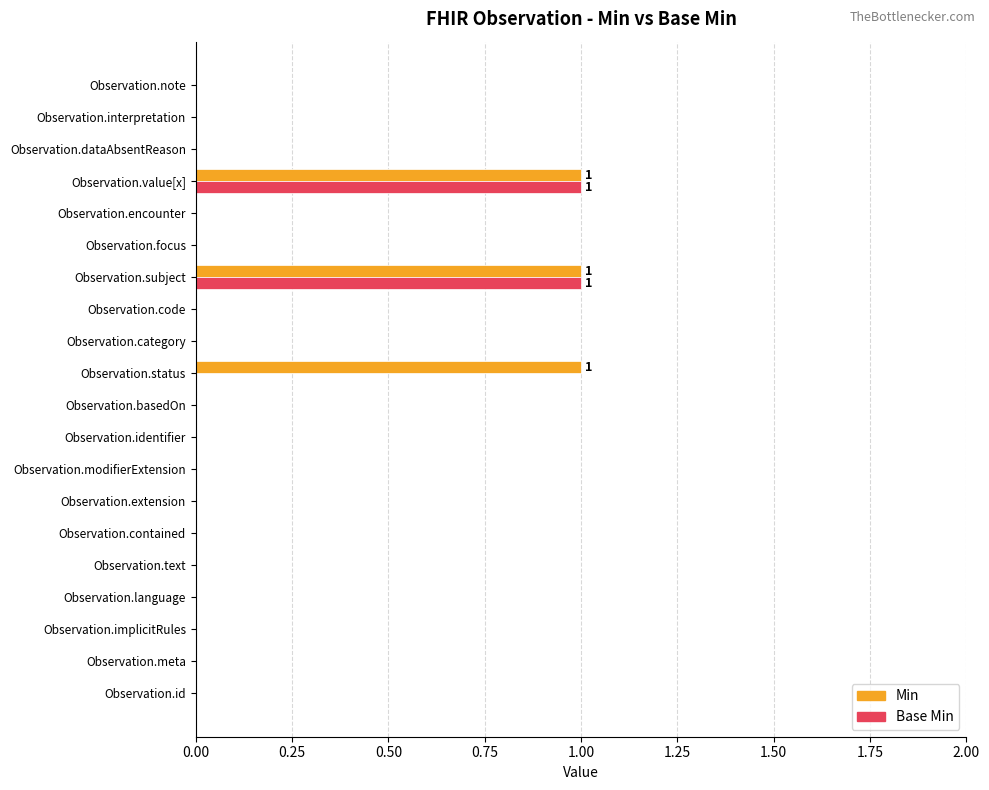

How many data points does each series have?

20